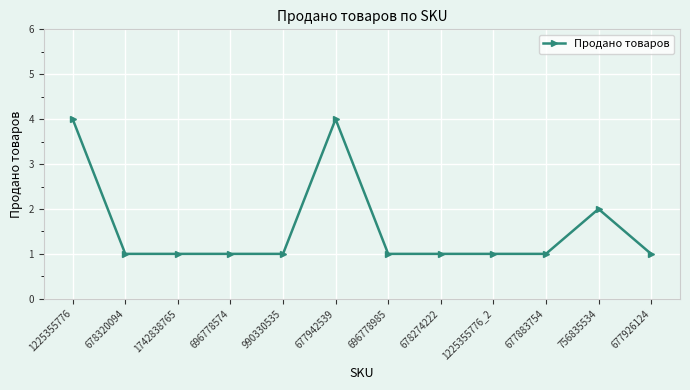

What is the sum of all values?

19